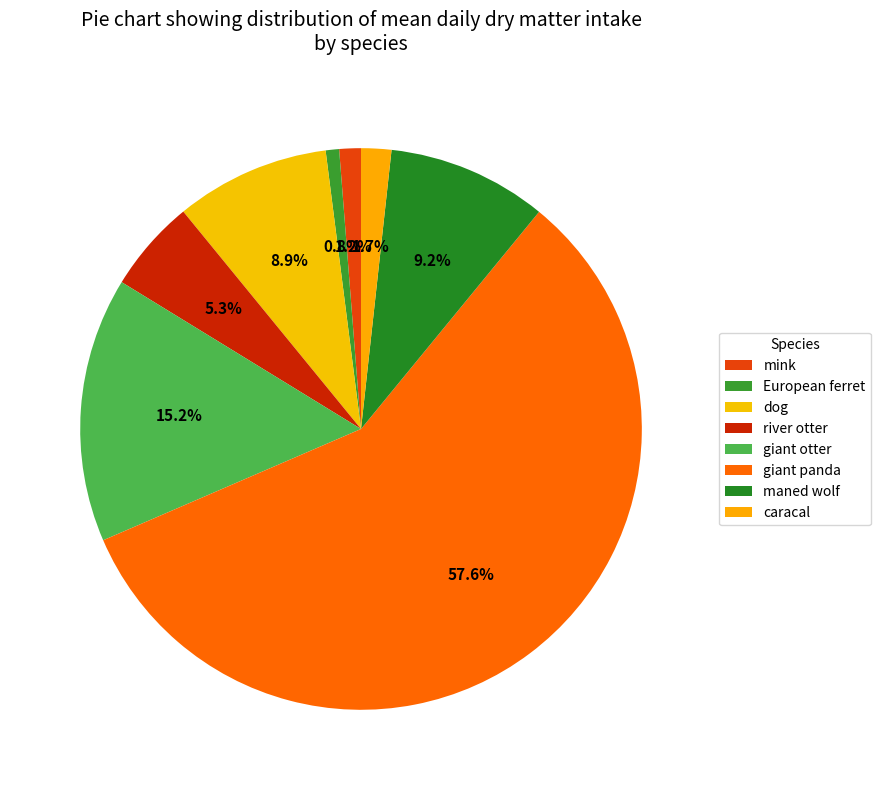

Is it true that dog is 9% of the pie?

True